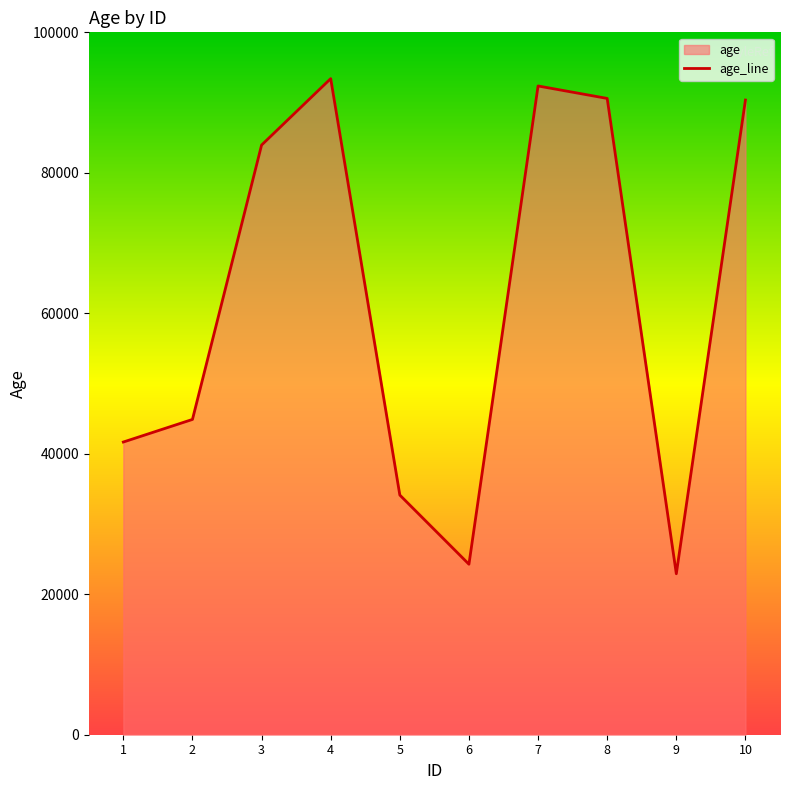

At which label does the data first exceed 83950?

4